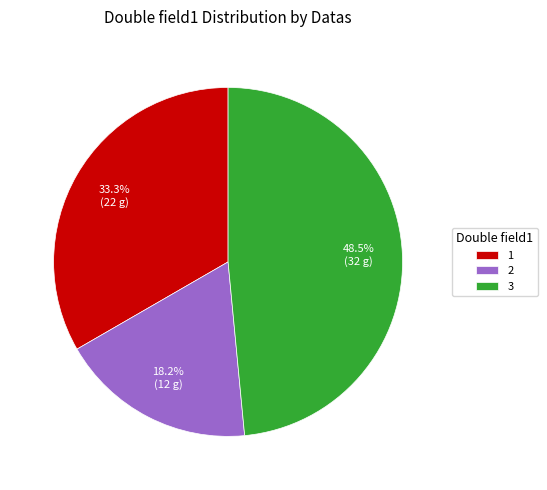

Which category has the biggest portion of the pie?

3